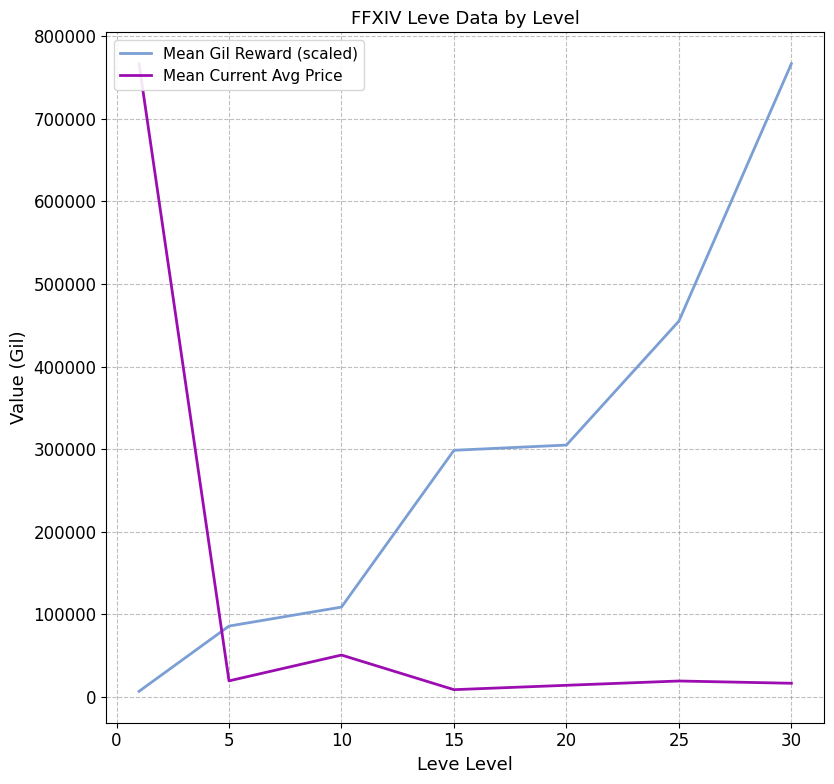

The value of Mean Gil Reward (scaled) at 5 is 29081.7. True or false?

False